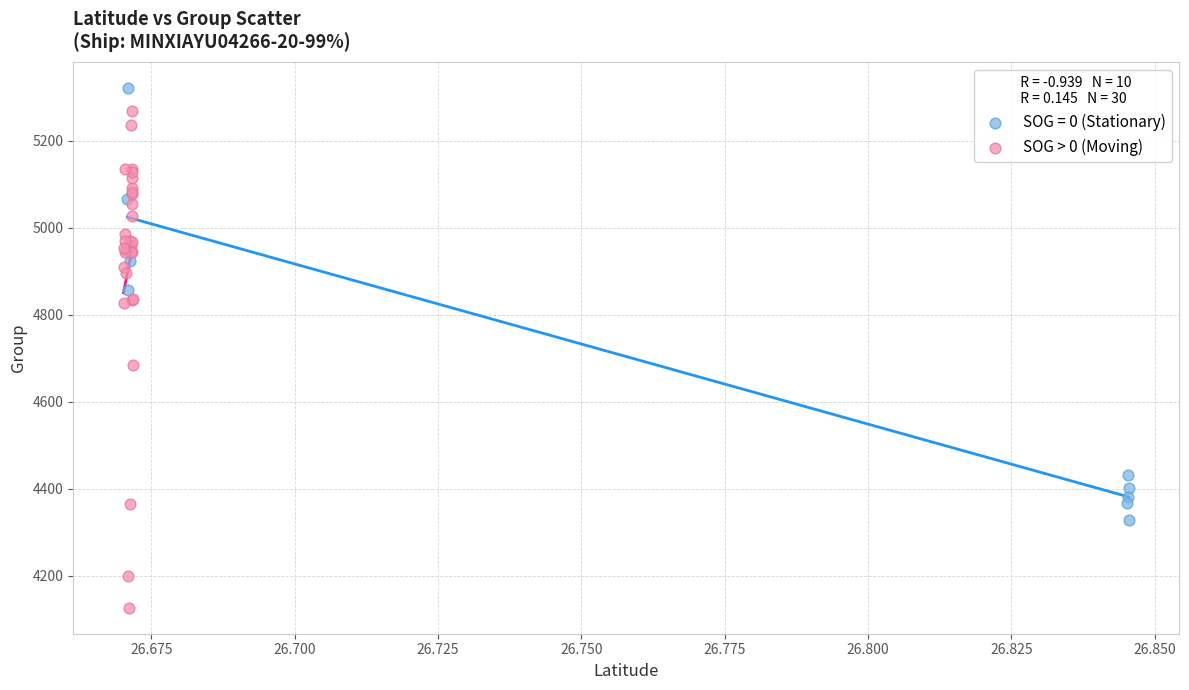

Which series contains the highest Y value?

SOG = 0 (Stationary)